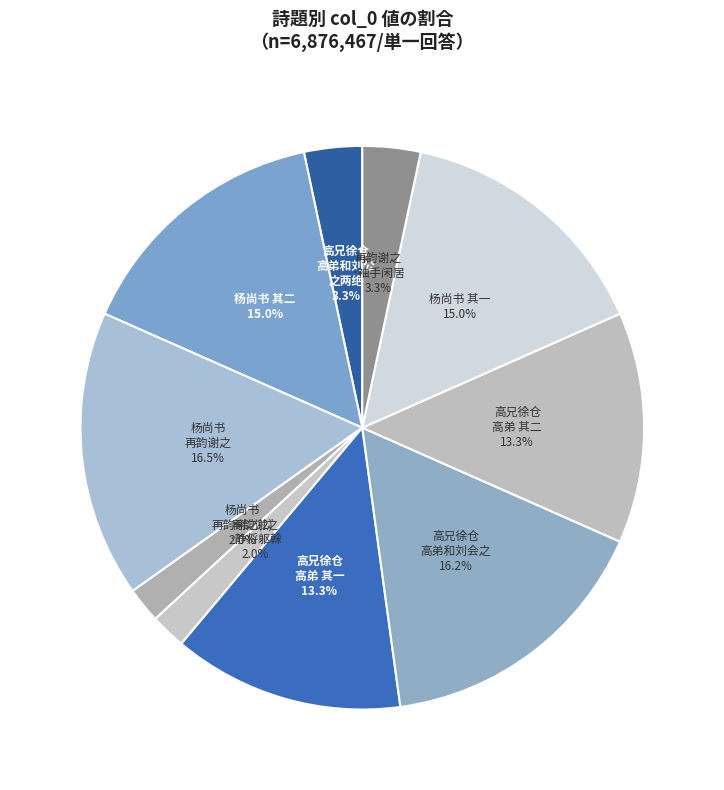

Is there any slice that represents more than half of the pie?

No